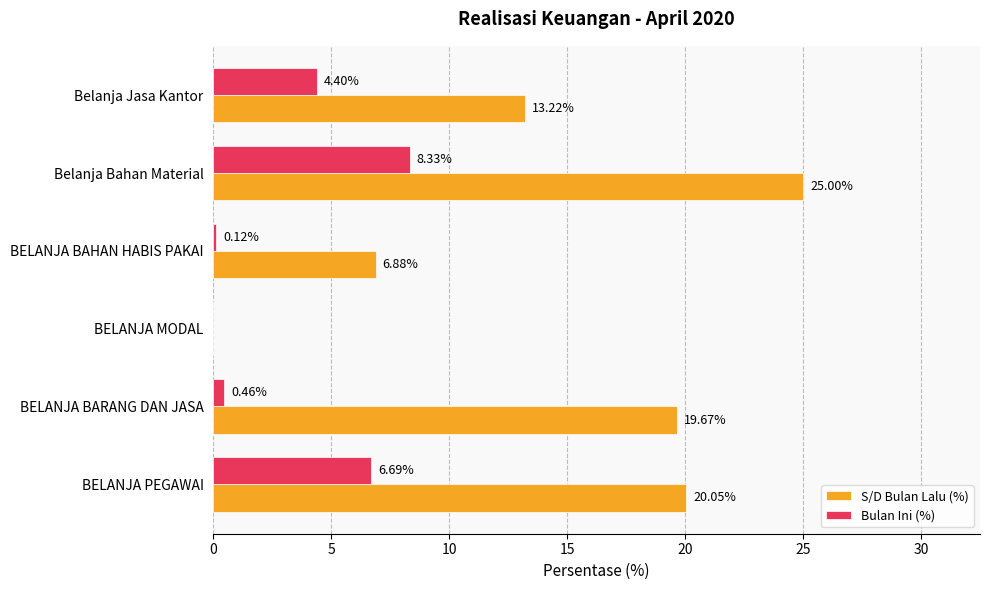

Which category has the highest value in the Bulan Ini (%) series?

Belanja Bahan Material